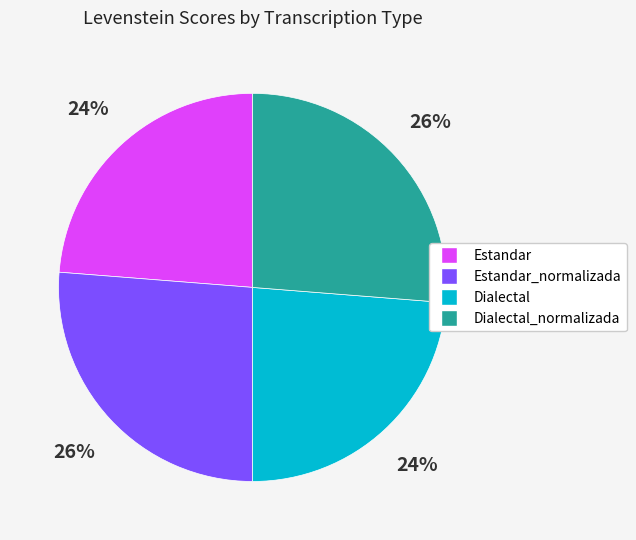

To the nearest percent, what percentage of the pie is Estandar_normalizada?

26%